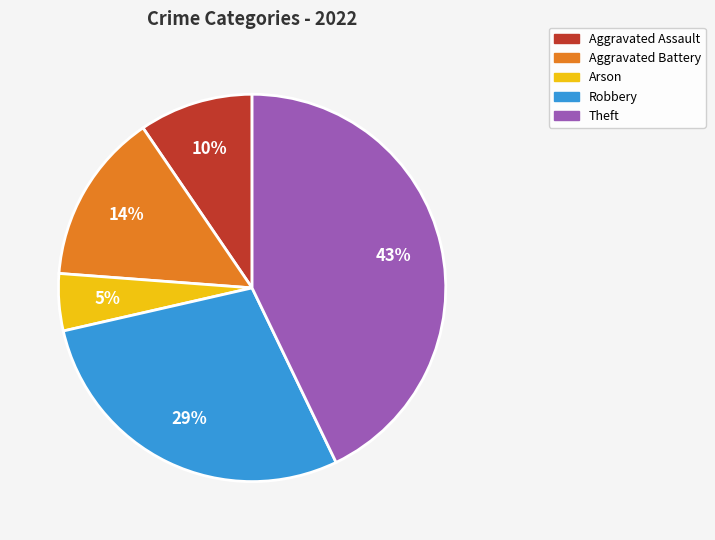

To the nearest percent, what is the combined percentage of Aggravated Assault and Theft?

52%